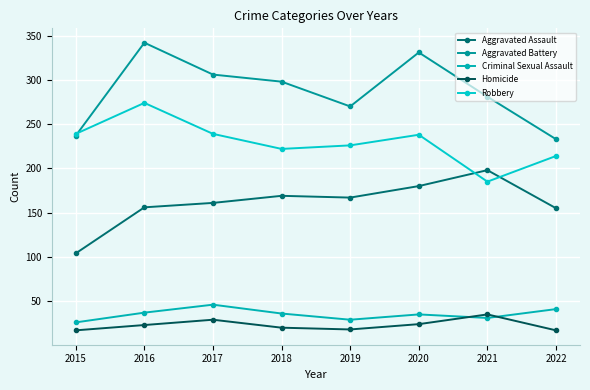

Rank the categories by Aggravated Battery value from highest to lowest.

2016, 2020, 2017, 2018, 2021, 2019, 2015, 2022